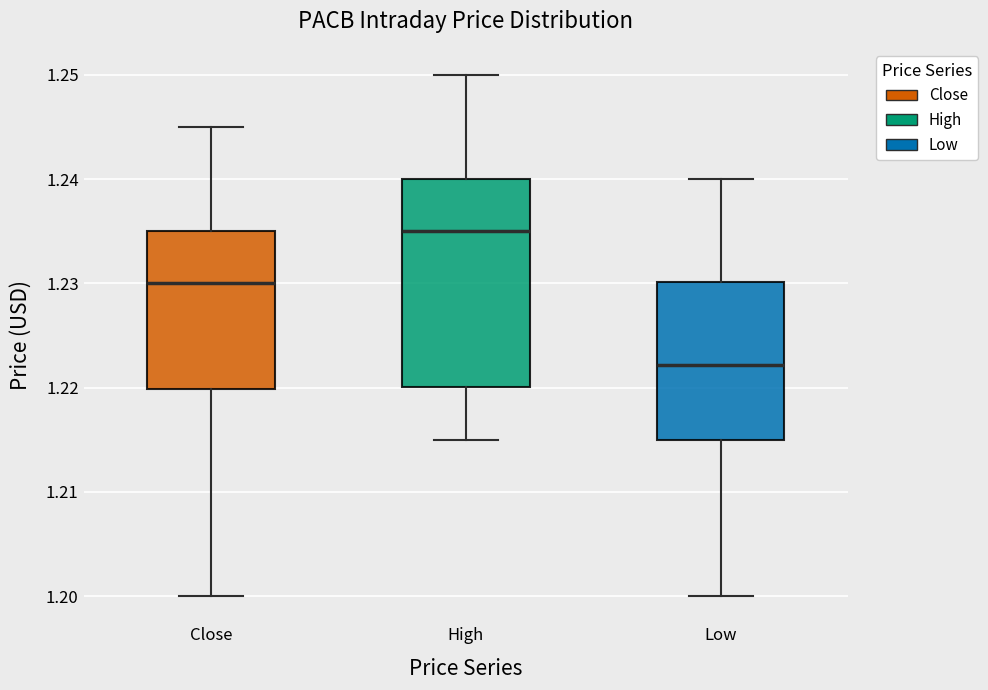

Which box's median line is the lowest?

Low